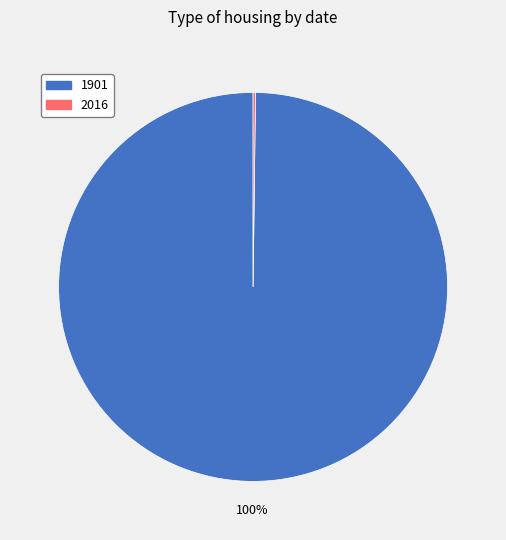

The 1901 slice represents 86% of the pie. True or false?

False